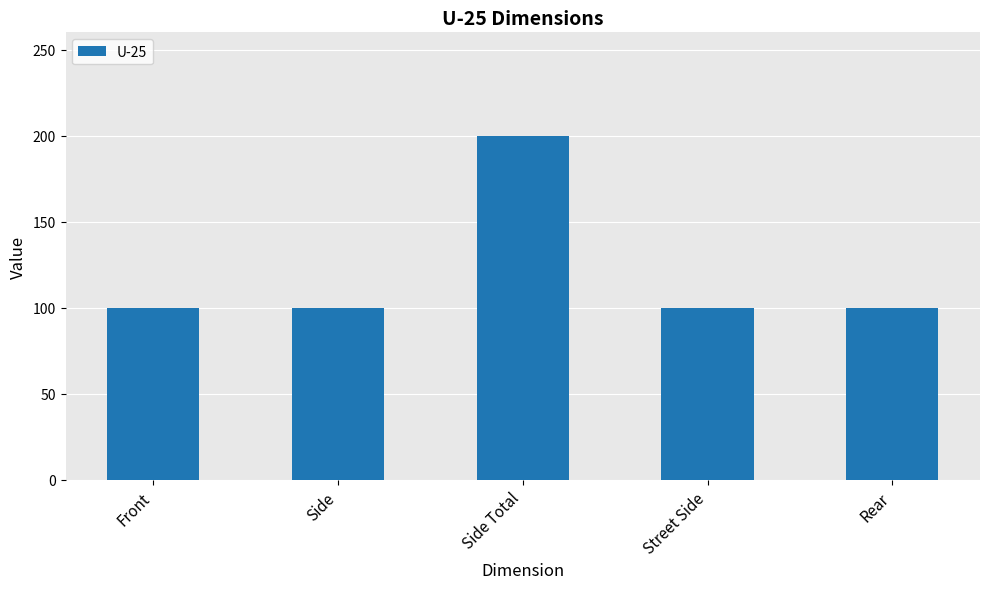

How many data points does each series have?

5